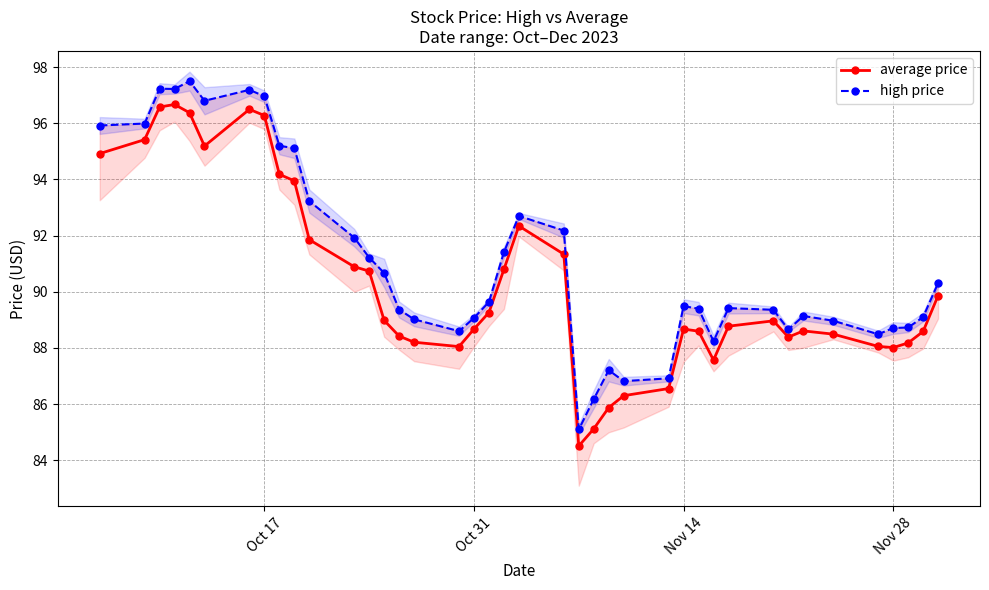

True or false: average price has more than 0 points higher than both neighbors.

True